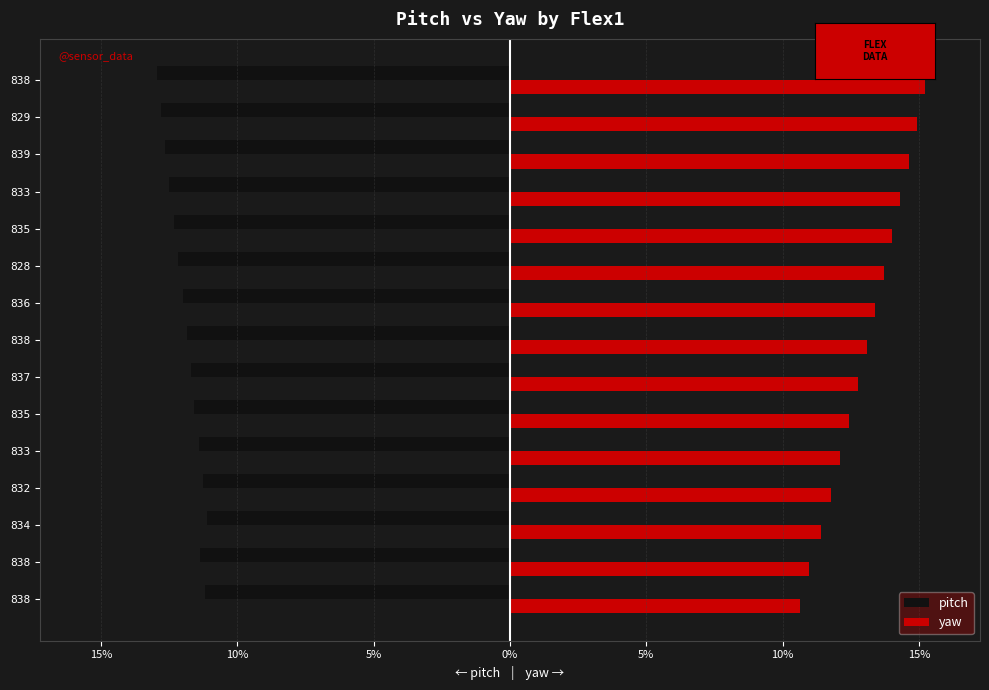

Rank the series by their maximum value, from lowest to highest.

pitch, yaw